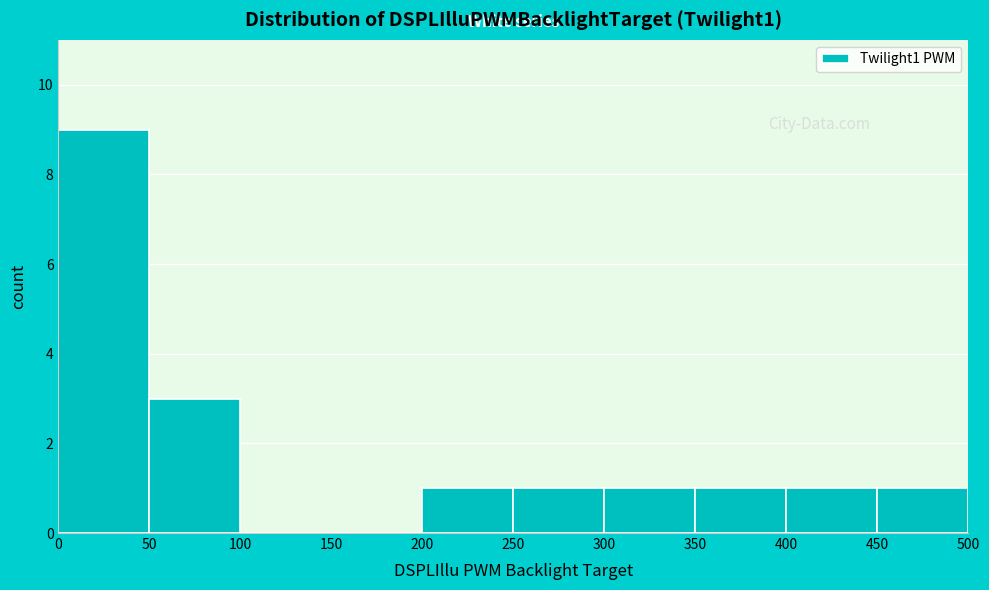

Reading left to right, list every bar in this chart as the range it spans on the x-axis followed by its height. The values are not printed on the chart, so give them approximately, as read against the axis.

0 to 50: 9
50 to 100: 3
100 to 150: 0
150 to 200: 0
200 to 250: 1
250 to 300: 1
300 to 350: 1
350 to 400: 1
400 to 450: 1
450 to 500: 1